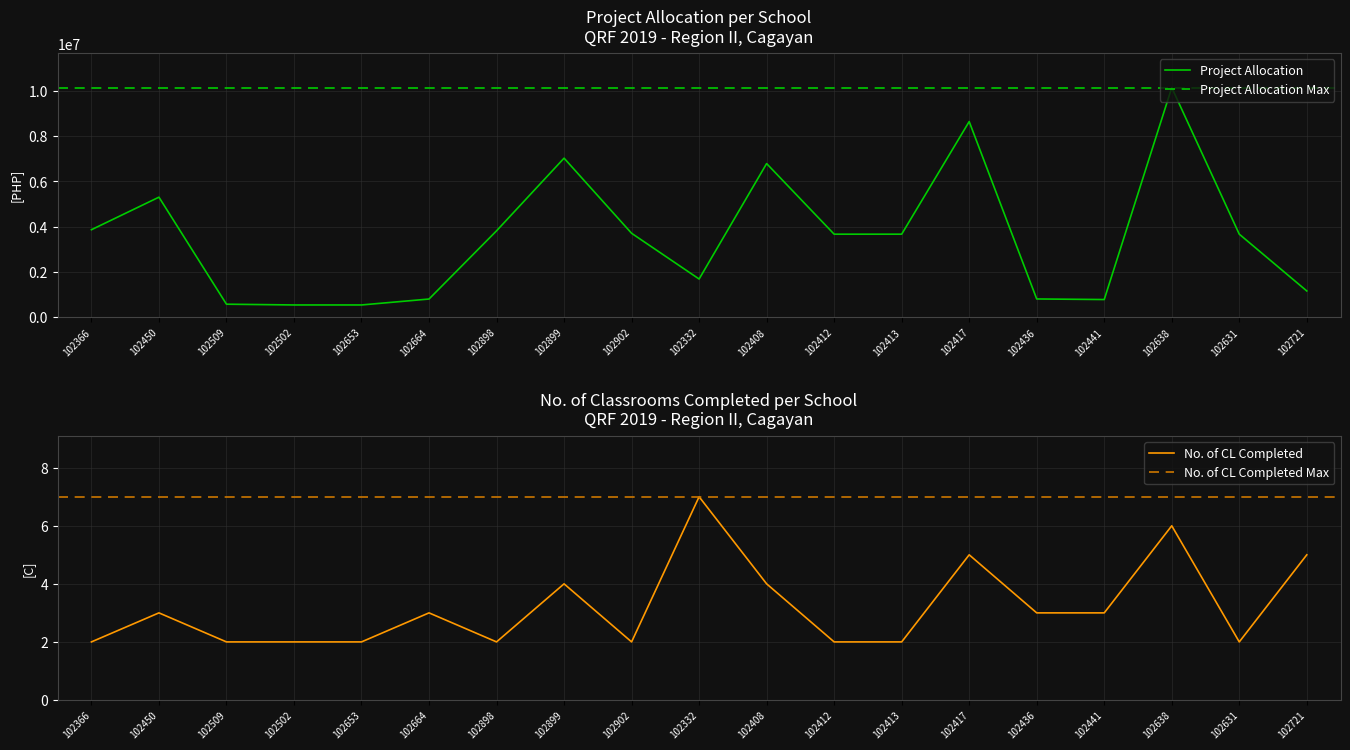

What position from the left is 102366?

1